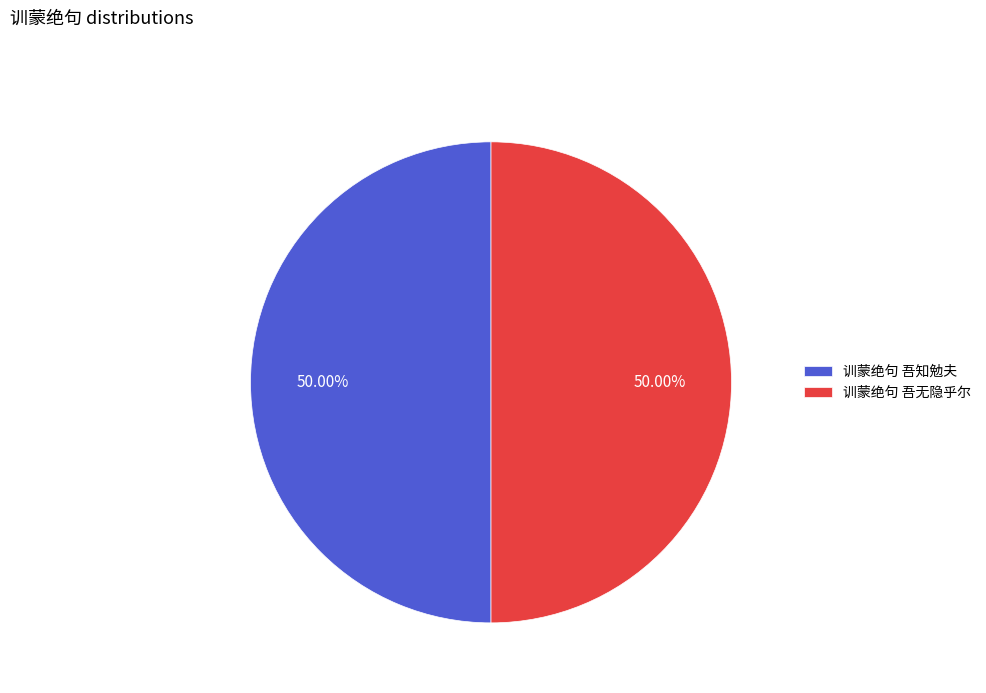

What percentage is the 训蒙绝句 吾无隐乎尔 slice, to the nearest percent?

50%